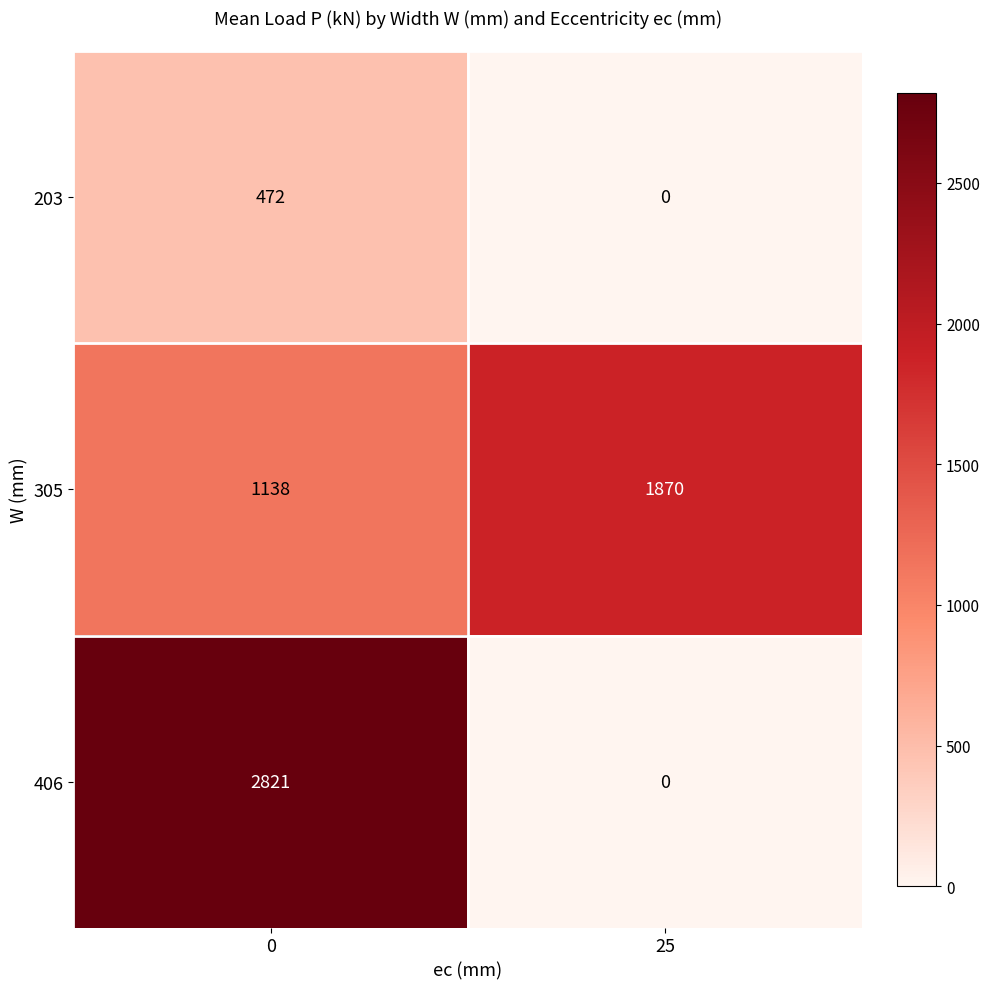

Is it true that 406 equals 1973 at 0?

False